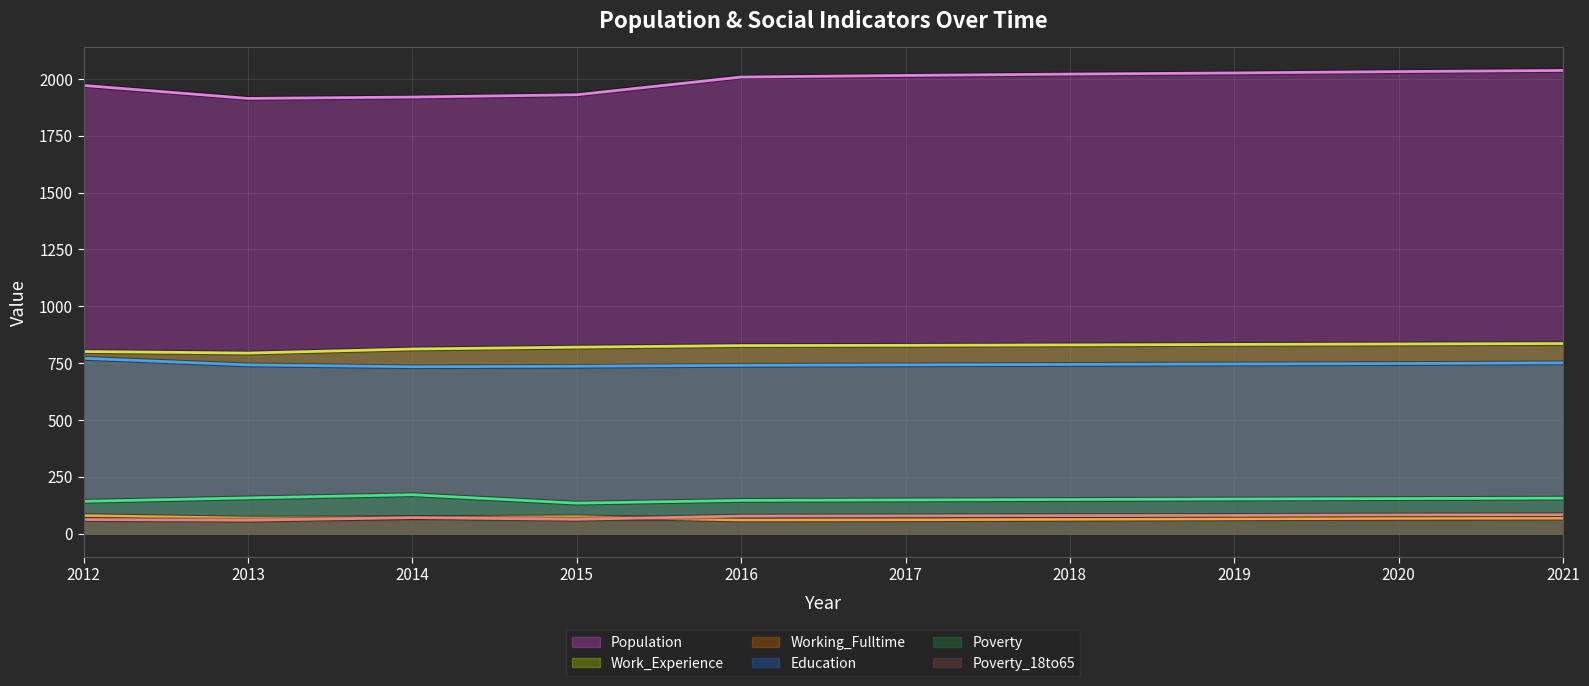

Is it true that Poverty_18to65 equals 105 at 2014?

False